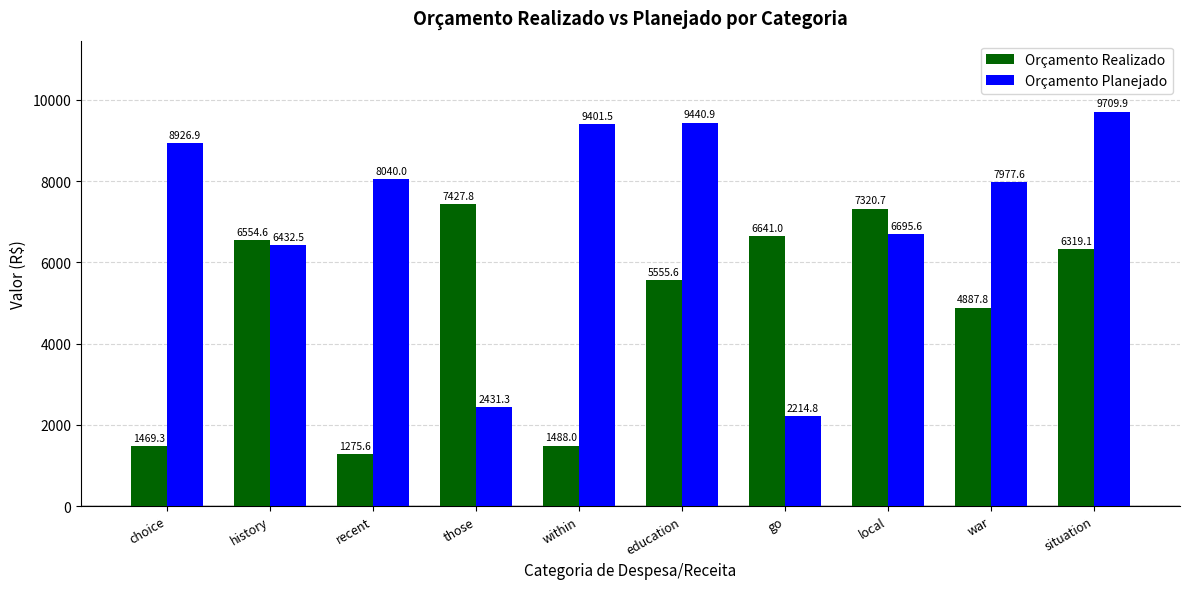

At which category does the chart reach its minimum across all series?

recent